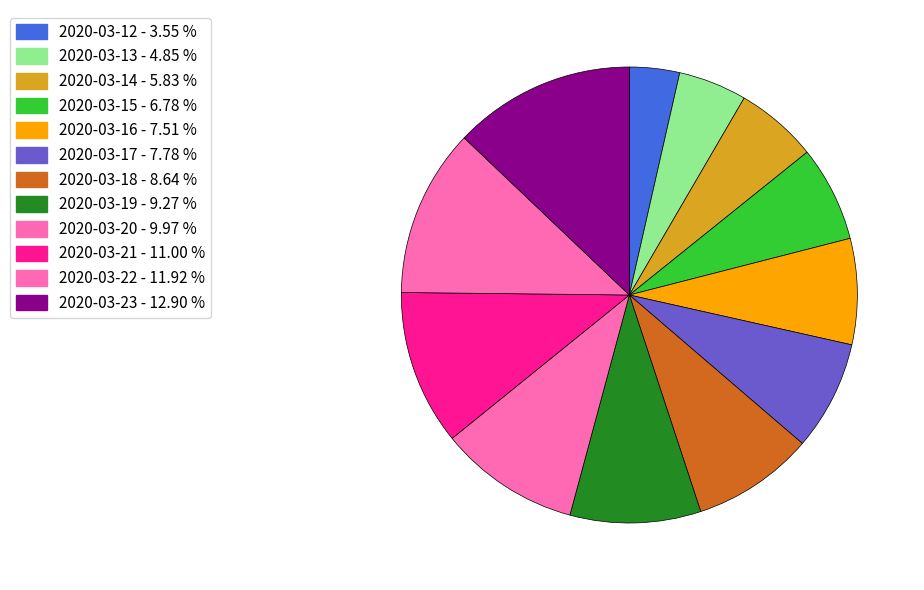

Count the number of slices in the pie.

12